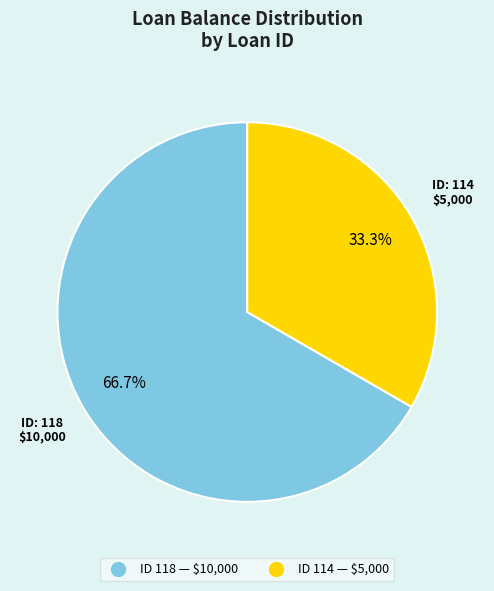

Is there any slice that represents more than half of the pie?

Yes